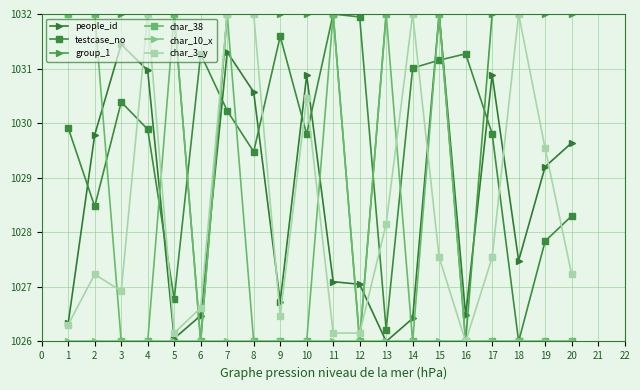

What is the value of the char_3_y point at the 6th from the left?

1026.6